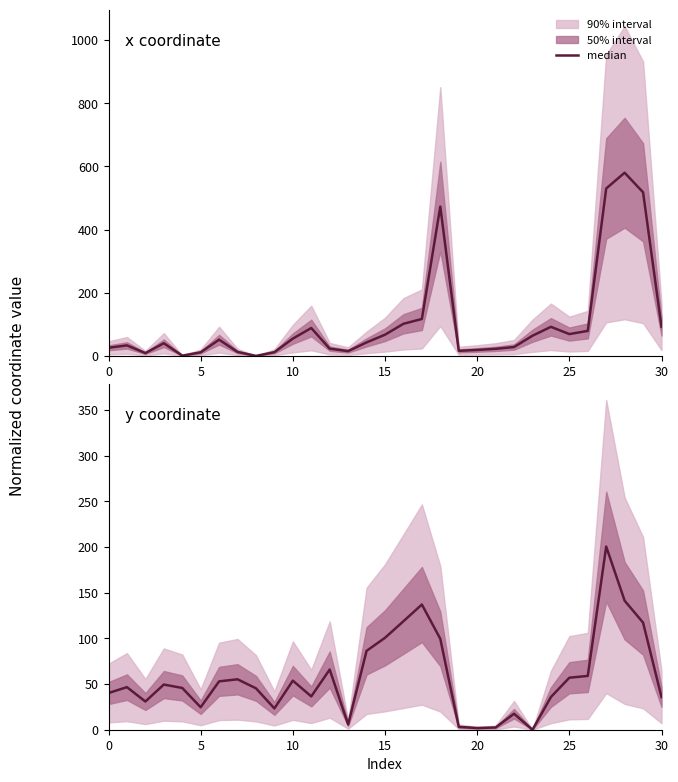

How many categories are shown in the chart?

31